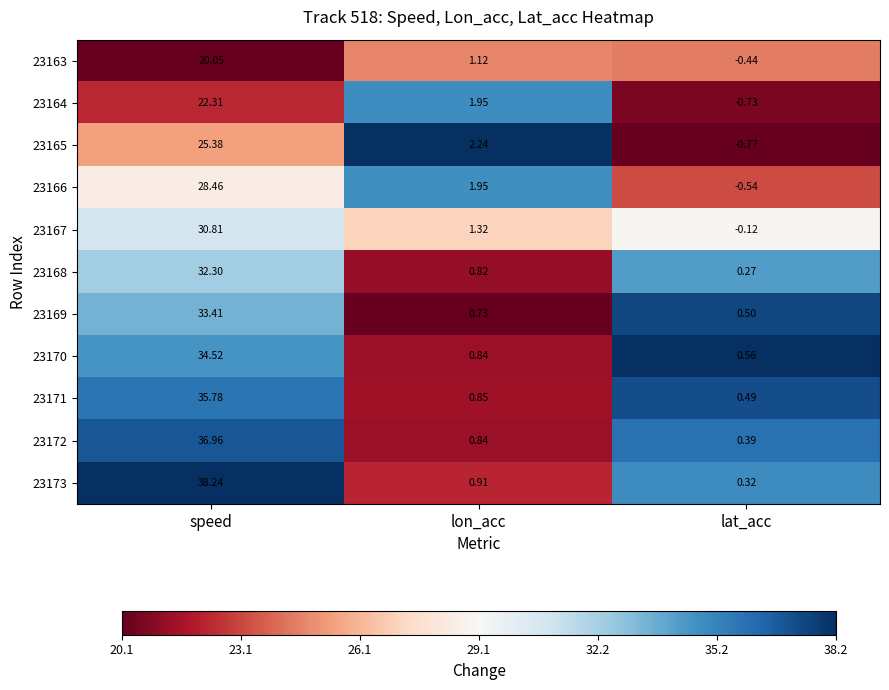

At which category is the sum across all series the highest?

speed